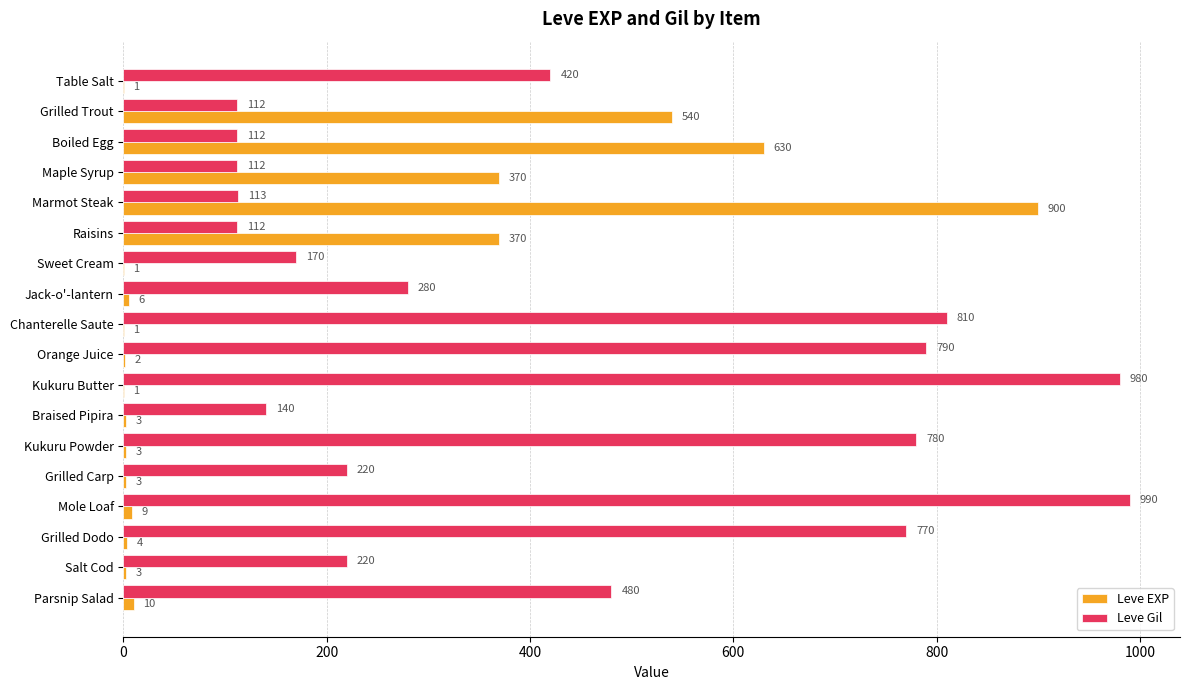

How many data points does each series have?

18